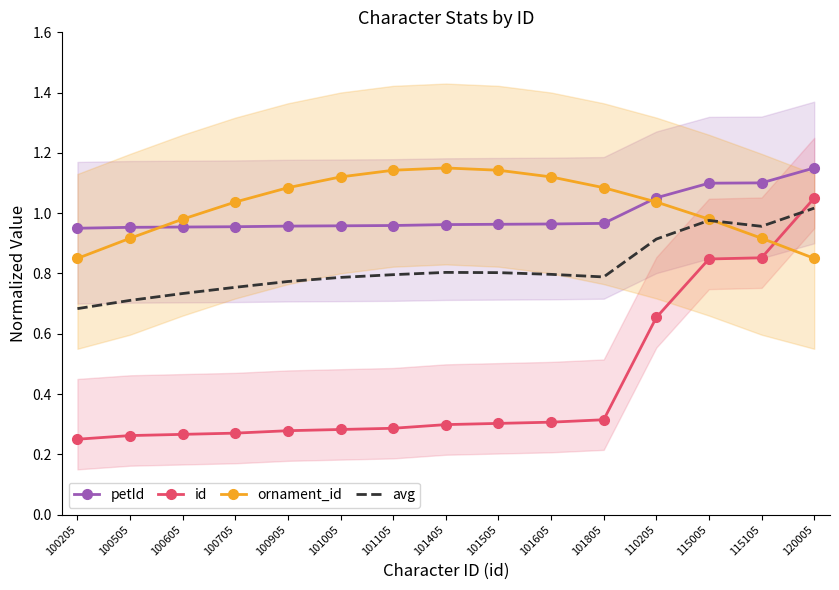

The avg series shows 1.0 at 120005. True or false?

True